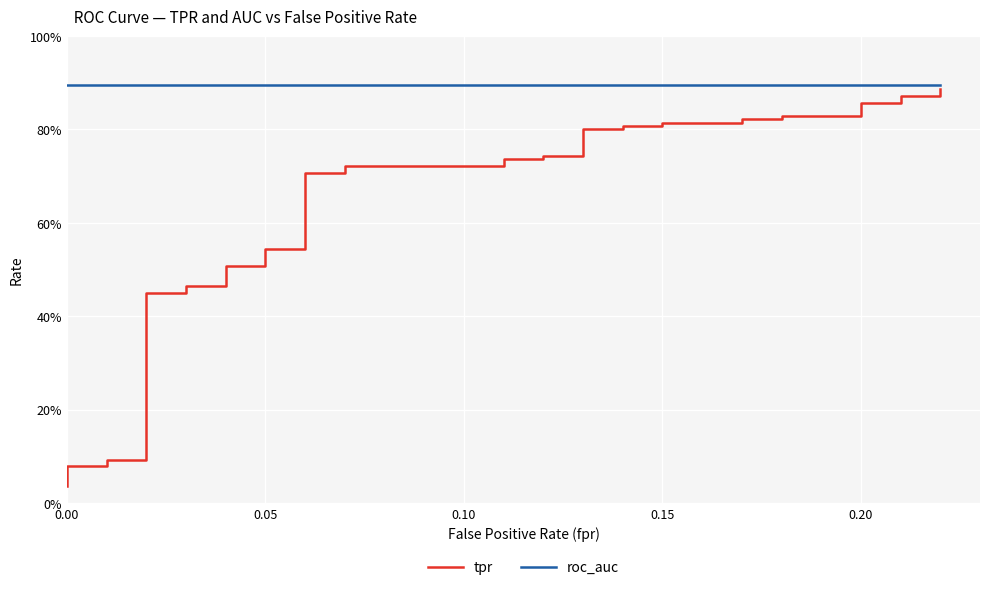

True or false: roc_auc has more than 0 interior local peaks.

False